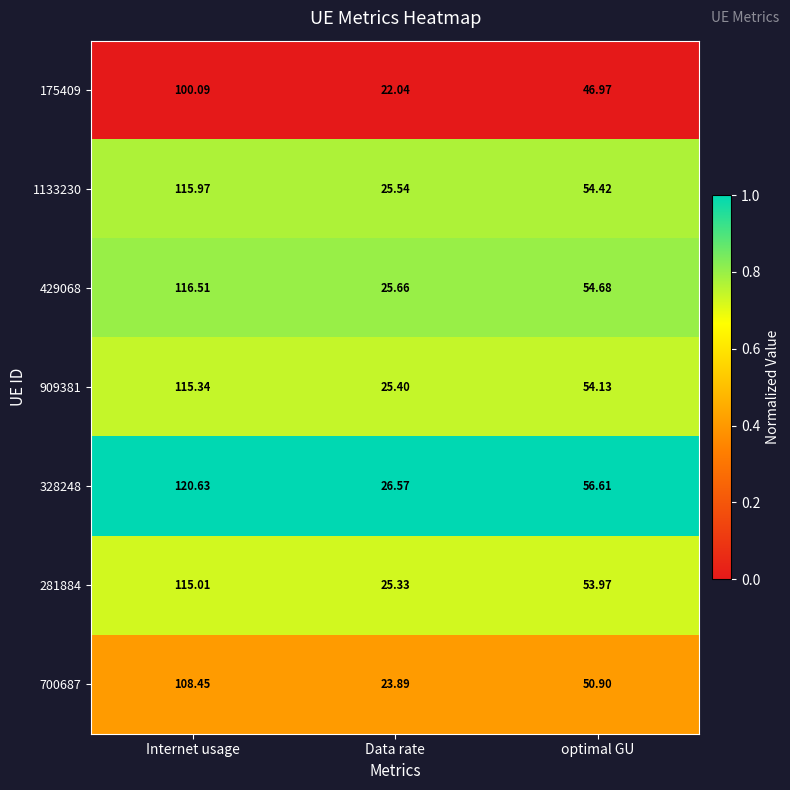

At which category is the sum across all series the highest?

Internet usage